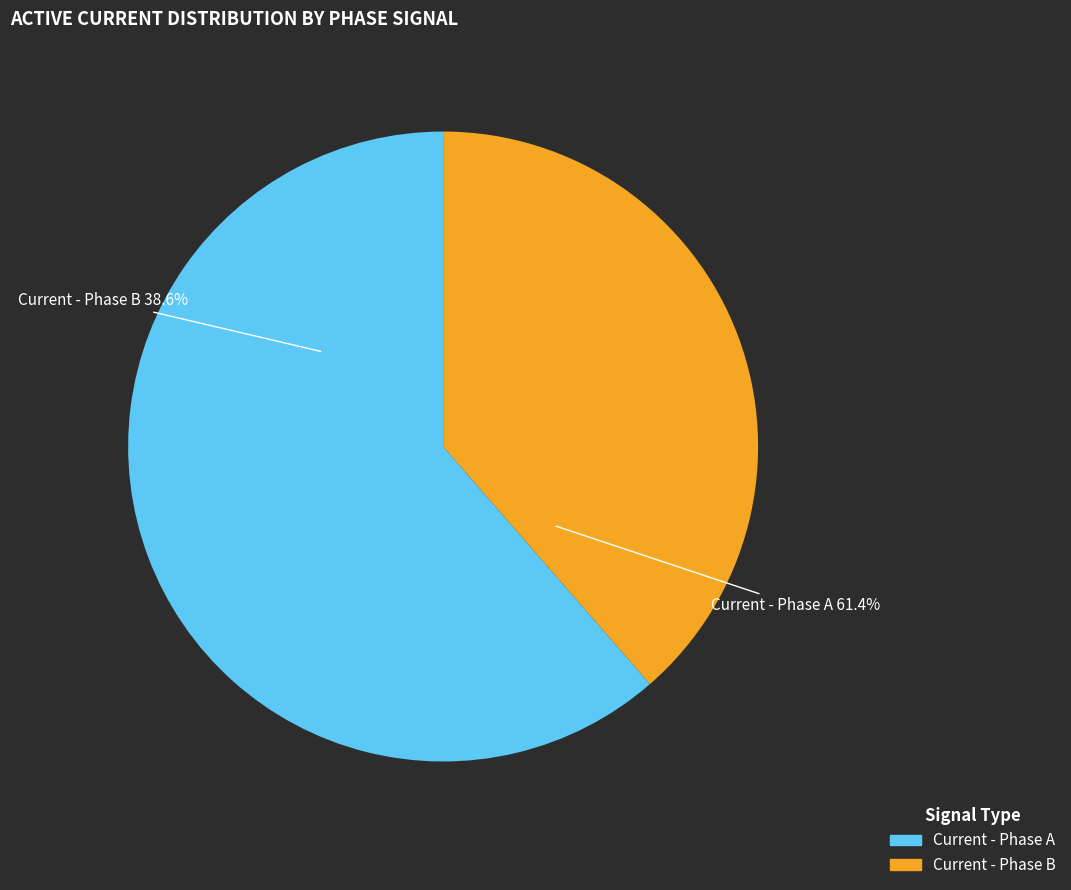

The Current - Phase A slice represents 33% of the pie. True or false?

False